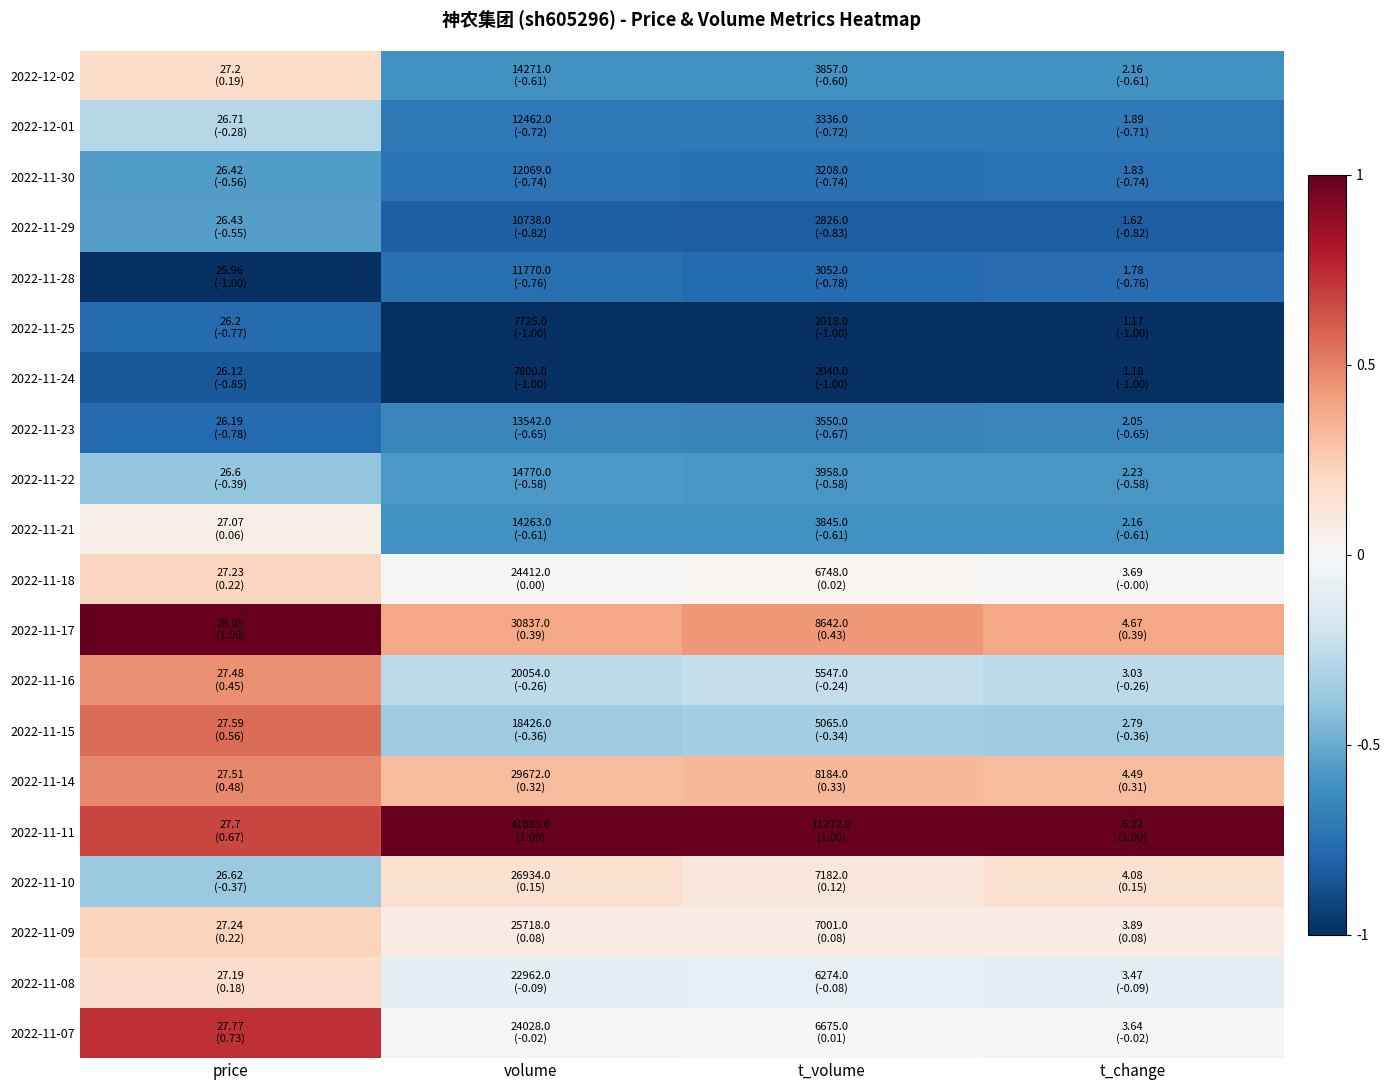

Reading left to right, transcribe all the data shown in this chart.

2022-12-02: price=0.2	volume=-0.6	t_volume=-0.6	t_change=-0.6
2022-12-01: price=-0.3	volume=-0.7	t_volume=-0.7	t_change=-0.7
2022-11-30: price=-0.6	volume=-0.7	t_volume=-0.7	t_change=-0.7
2022-11-29: price=-0.6	volume=-0.8	t_volume=-0.8	t_change=-0.8
2022-11-28: price=-1.0	volume=-0.8	t_volume=-0.8	t_change=-0.8
2022-11-25: price=-0.8	volume=-1.0	t_volume=-1.0	t_change=-1.0
2022-11-24: price=-0.8	volume=-1.0	t_volume=-1.0	t_change=-1.0
2022-11-23: price=-0.8	volume=-0.7	t_volume=-0.7	t_change=-0.7
2022-11-22: price=-0.4	volume=-0.6	t_volume=-0.6	t_change=-0.6
2022-11-21: price=0.1	volume=-0.6	t_volume=-0.6	t_change=-0.6
2022-11-18: price=0.2	volume=0.0	t_volume=0.0	t_change=-0.0
2022-11-17: price=1.0	volume=0.4	t_volume=0.4	t_change=0.4
2022-11-16: price=0.5	volume=-0.3	t_volume=-0.2	t_change=-0.3
2022-11-15: price=0.6	volume=-0.4	t_volume=-0.3	t_change=-0.4
2022-11-14: price=0.5	volume=0.3	t_volume=0.3	t_change=0.3
2022-11-11: price=0.7	volume=1.0	t_volume=1.0	t_change=1.0
2022-11-10: price=-0.4	volume=0.2	t_volume=0.1	t_change=0.2
2022-11-09: price=0.2	volume=0.1	t_volume=0.1	t_change=0.1
2022-11-08: price=0.2	volume=-0.1	t_volume=-0.1	t_change=-0.1
2022-11-07: price=0.7	volume=-0.0	t_volume=0.0	t_change=-0.0